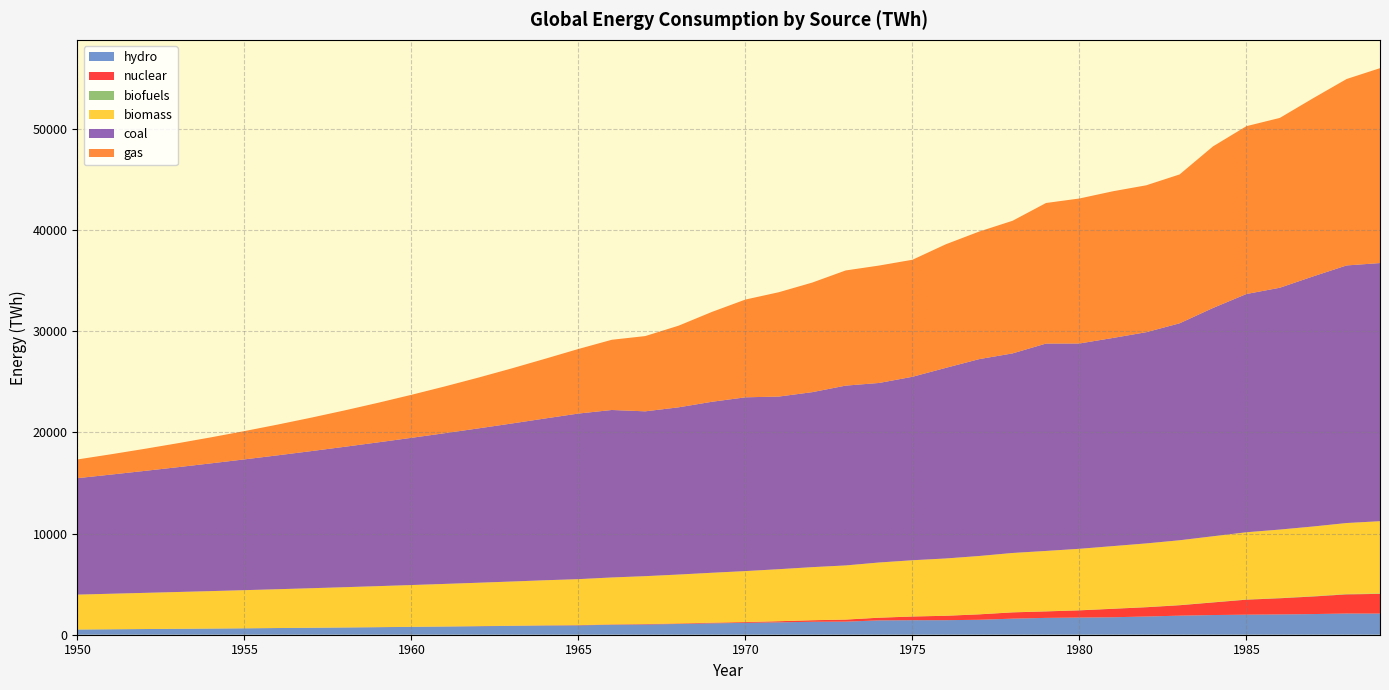

Reading right to left, what are all the values shown in this chart?

hydro: 1989=2089.5	1988=2094.7	1987=2041.9	1986=2006.3	1985=1980.9	1984=1944.9	1983=1884.0	1982=1799.2	1981=1726.7	1980=1695.9	1979=1664.2	1978=1588.8	1977=1477.1	1976=1437.8	1975=1435.0	1974=1417.1	1973=1292.2	1972=1280.0	1971=1223.1	1970=1173.2	1969=1124.4	1968=1061.2	1967=1010.8	1966=987.5	1965=922.8	1964=909.0	1963=873.2	1962=838.8	1961=805.8	1960=774.0	1959=743.5	1958=714.2	1957=686.1	1956=659.0	1955=633.1	1954=608.1	1953=584.2	1952=561.1	1951=539.0	1950=517.8
nuclear: 1989=1946.8	1988=1893.2	1987=1736.3	1986=1596.6	1985=1482.0	1984=1244.7	1983=1029.6	1982=916.8	1981=836.1	1980=711.4	1979=639.7	1978=619.4	1977=535.5	1976=433.4	1975=364.3	1974=263.3	1973=202.6	1972=150.8	1971=110.0	1970=77.3	1969=62.9	1968=51.6	1967=42.2	1966=34.4	1965=25.7	1964=20.0	1963=15.6	1962=12.2	1961=9.5	1960=7.4	1959=5.8	1958=4.5	1957=3.5	1956=2.8	1955=2.2	1954=1.7	1953=1.3	1952=1.0	1951=0.8	1950=0.6
biofuels: 1989=46.7	1988=41.1	1987=36.2	1986=31.9	1985=28.0	1984=24.7	1983=21.7	1982=19.1	1981=16.8	1980=14.8	1979=13.0	1978=11.5	1977=10.1	1976=8.9	1975=7.8	1974=6.9	1973=6.1	1972=5.3	1971=4.7	1970=4.1	1969=3.6	1968=3.2	1967=2.8	1966=2.5	1965=2.2	1964=1.9	1963=1.7	1962=1.5	1961=1.3	1960=1.2	1959=1.0	1958=0.9	1957=0.8	1956=0.7	1955=0.6	1954=0.5	1953=0.5	1952=0.4	1951=0.4	1950=0.3
biomass: 1989=7134.9	1988=7009.1	1987=6882.4	1986=6756.9	1985=6634.5	1984=6515.5	1983=6399.8	1982=6287.1	1981=6177.0	1980=6069.0	1979=5963.2	1978=5859.7	1977=5757.6	1976=5655.8	1975=5553.3	1974=5450.0	1973=5346.2	1972=5242.1	1971=5138.3	1970=5035.2	1969=4932.8	1968=4831.2	1967=4731.4	1966=4634.5	1965=4541.3	1964=4452.1	1963=4366.8	1962=4284.8	1961=4205.3	1960=4127.8	1959=4051.9	1958=3977.8	1957=3905.5	1956=3835.3	1955=3767.2	1954=3701.1	1953=3636.5	1952=3573.0	1951=3509.6	1950=3445.4
coal: 1989=25510.2	1988=25453.8	1987=24715.5	1986=23896.4	1985=23543.7	1984=22560.7	1983=21439.2	1982=20872.3	1981=20568.0	1980=20288.5	1979=20493.0	1978=19722.4	1977=19454.5	1976=18836.6	1975=18128.6	1974=17740.9	1973=17768.9	1972=17291.8	1971=17059.4	1970=17170.7	1969=16897.8	1968=16525.2	1967=16287.8	1966=16549.2	1965=16364.6	1964=15985.9	1963=15614.7	1962=15251.2	1961=14895.3	1960=14547.1	1959=14206.8	1958=13874.2	1957=13549.6	1956=13233.0	1955=12924.5	1954=12624.2	1953=12332.3	1952=12048.9	1951=11774.1	1950=11508.2
gas: 1989=19258.0	1988=18422.3	1987=17607.0	1986=16782.0	1985=16585.9	1984=15966.3	1983=14711.3	1982=14516.4	1981=14495.7	1980=14328.4	1979=13889.7	1978=13106.4	1977=12607.7	1976=12210.3	1975=11564.1	1974=11602.5	1973=11380.2	1972=10828.0	1971=10310.9	1970=9661.7	1969=8882.9	1968=8068.6	1967=7436.9	1966=6939.9	1965=6382.0	1964=5899.0	1963=5443.9	1962=5017.7	1961=4620.5	1960=4251.7	1959=3910.6	1958=3595.9	1957=3306.2	1956=3040.0	1955=2795.7	1954=2571.7	1953=2366.5	1952=2178.5	1951=2006.3	1950=1848.6